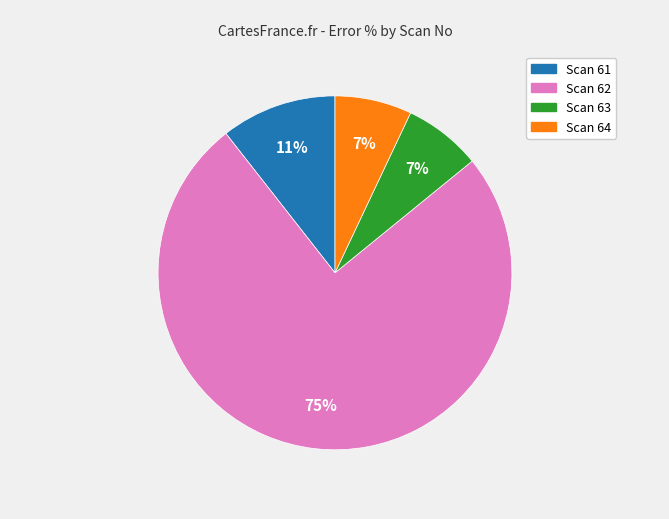

The Scan 61 slice represents 1% of the pie. True or false?

False